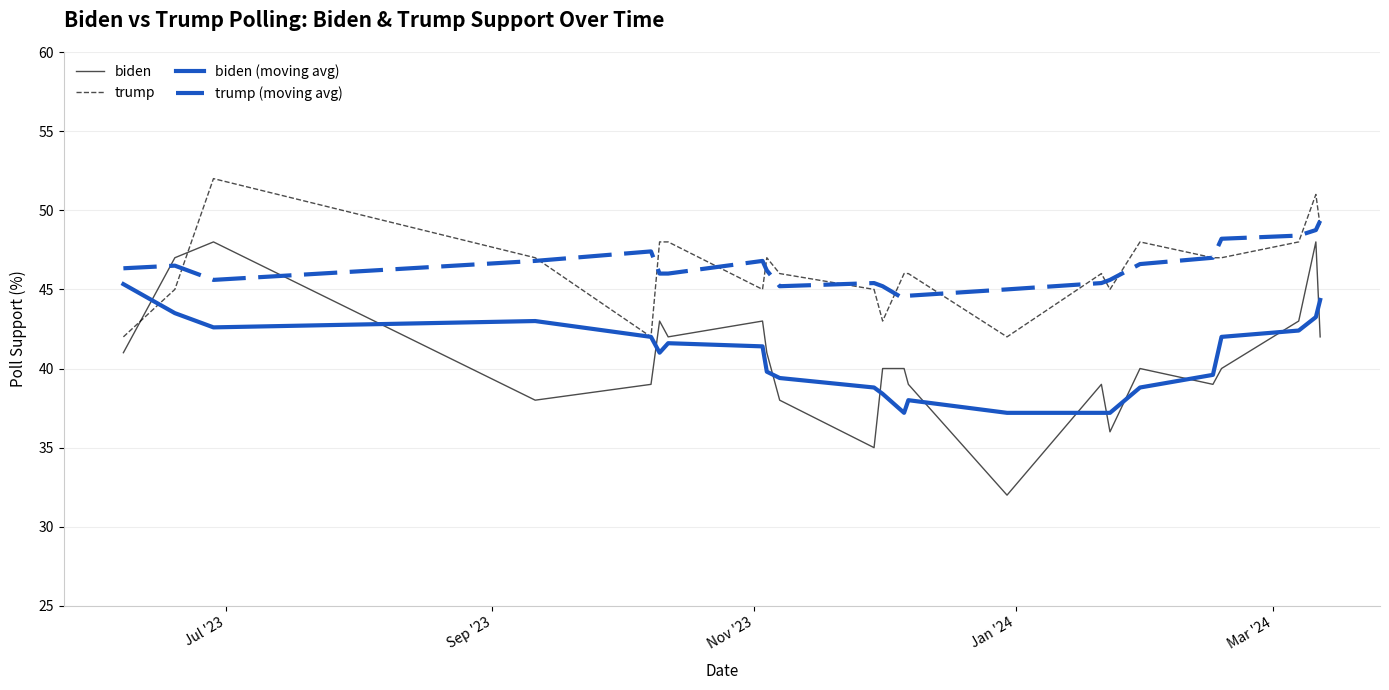

How many intersections are there between trump and biden?

2